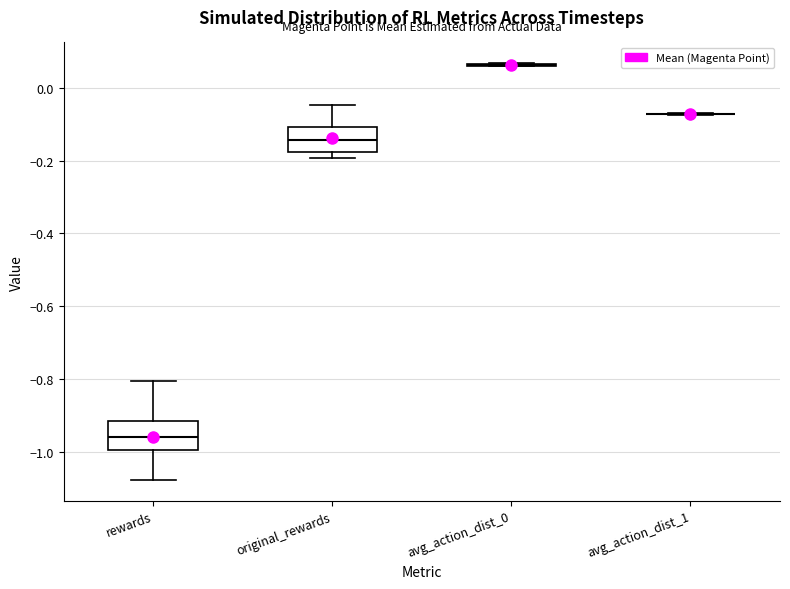

Reading left to right, read every box against the y-axis: the position of its median line, the range the box covers, and the ends of its whiskers. The values are not printed on the chart, so give them approximately, as read against the axis.

rewards: median -0.96, box -1.00 to -0.92, whiskers -1.08 to -0.80
original_rewards: median -0.14, box -0.18 to -0.10, whiskers -0.20 to -0.04
avg_action_dist_0: box collapsed to a line at 0.06, whiskers 0.06 to 0.06
avg_action_dist_1: box collapsed to a line at -0.08, whiskers -0.08 to -0.06